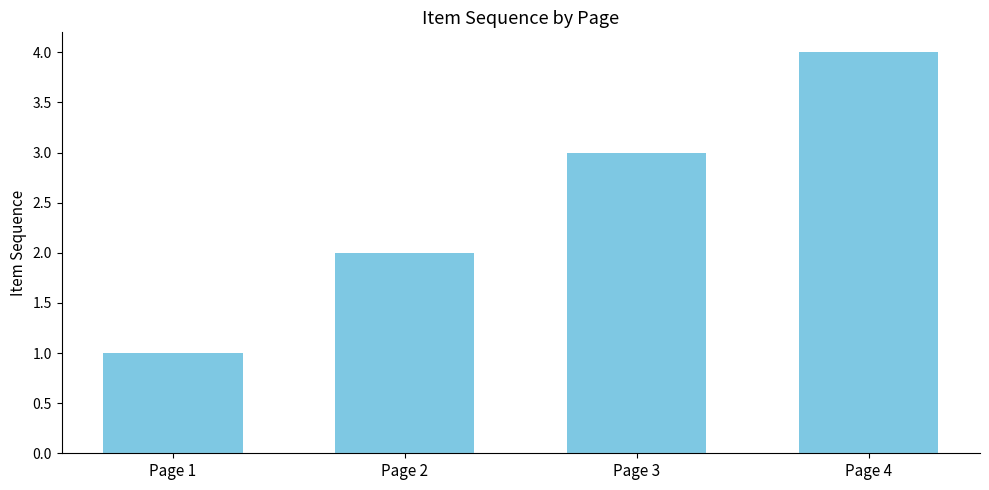

What is the value of the 2nd bar from the left?

2